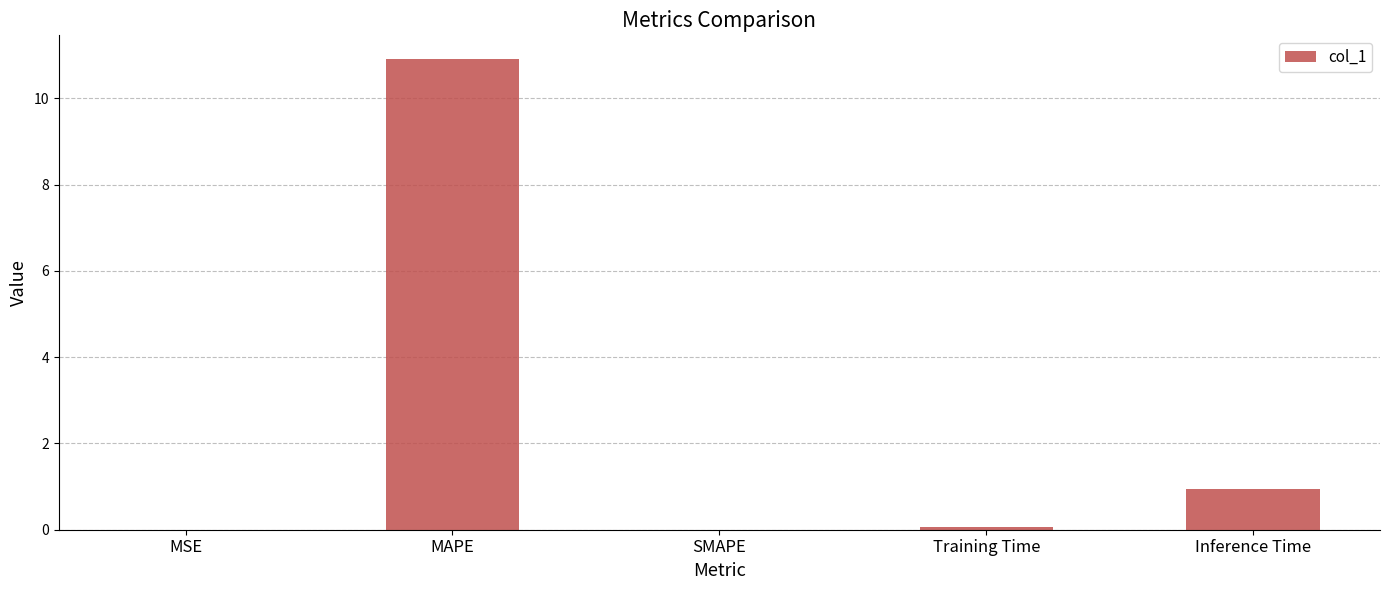

What is the greatest value displayed?

10.9